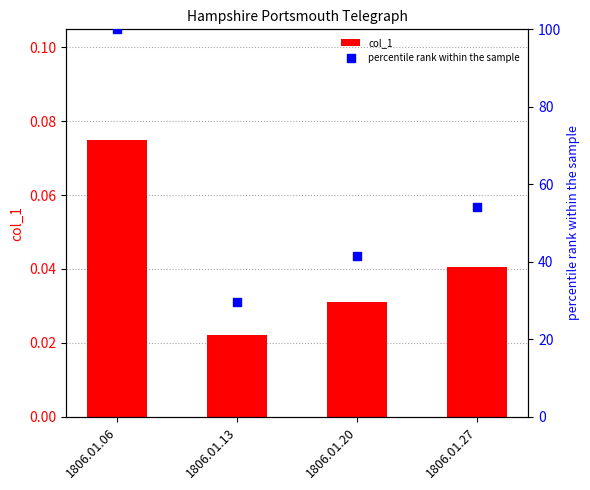

What are all the series names shown in the legend?

col_1, percentile rank within the sample